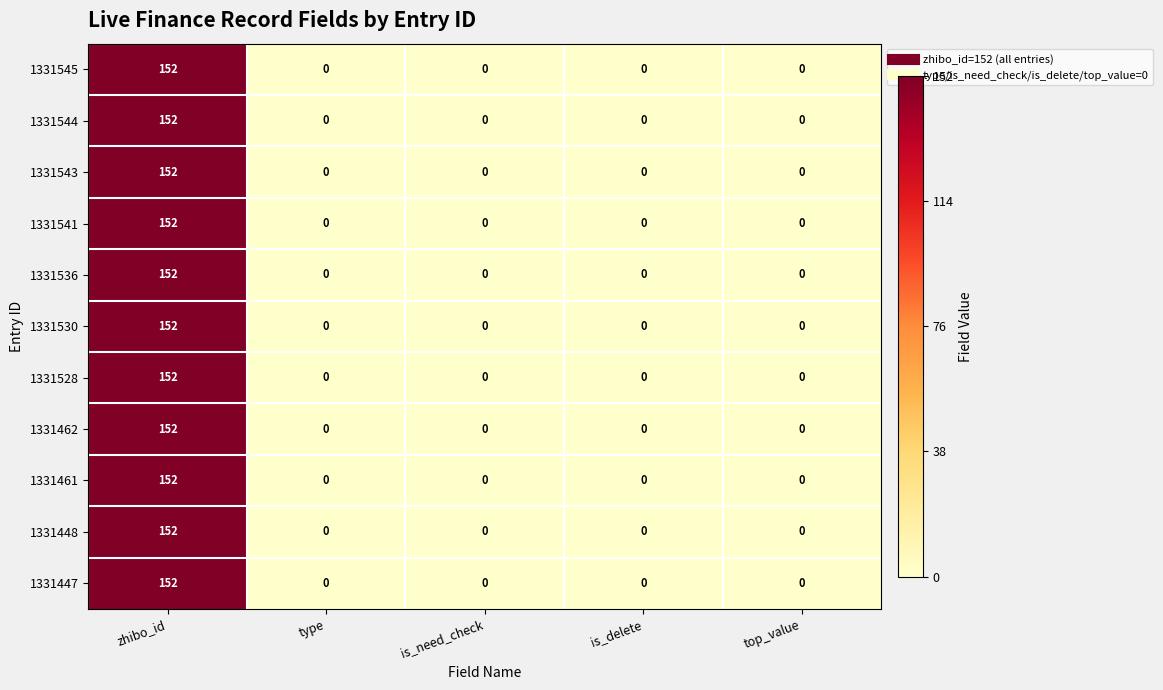

Read the 1331530 value at zhibo_id.

152